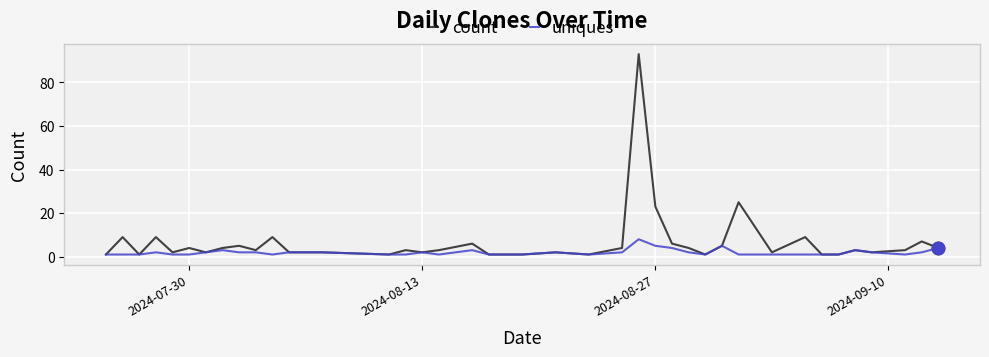

What is the highest value of the uniques series?

8